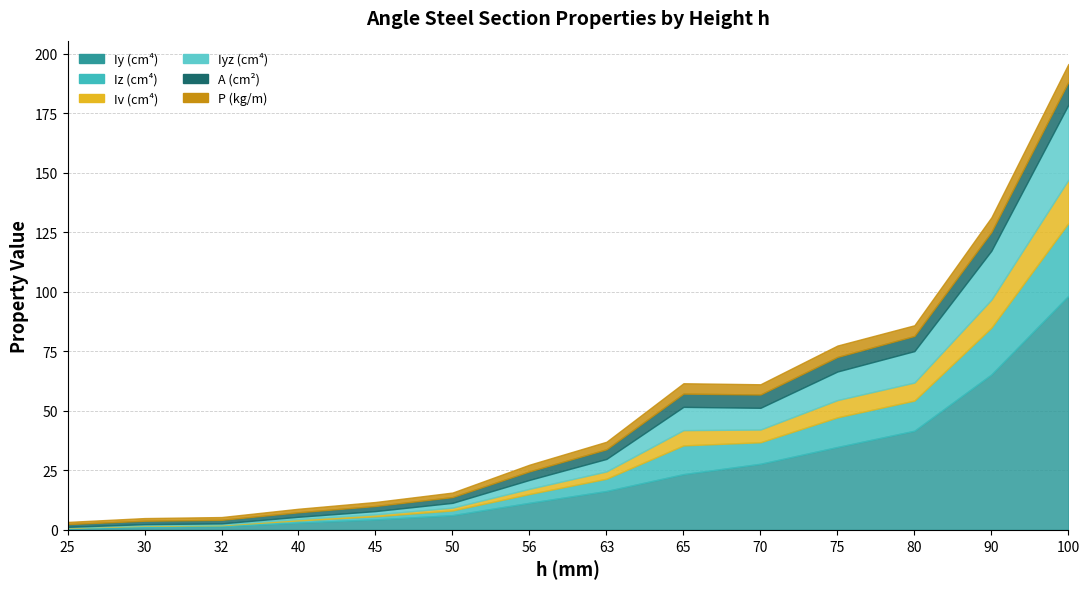

How many intersections are there between Iv and P?

1